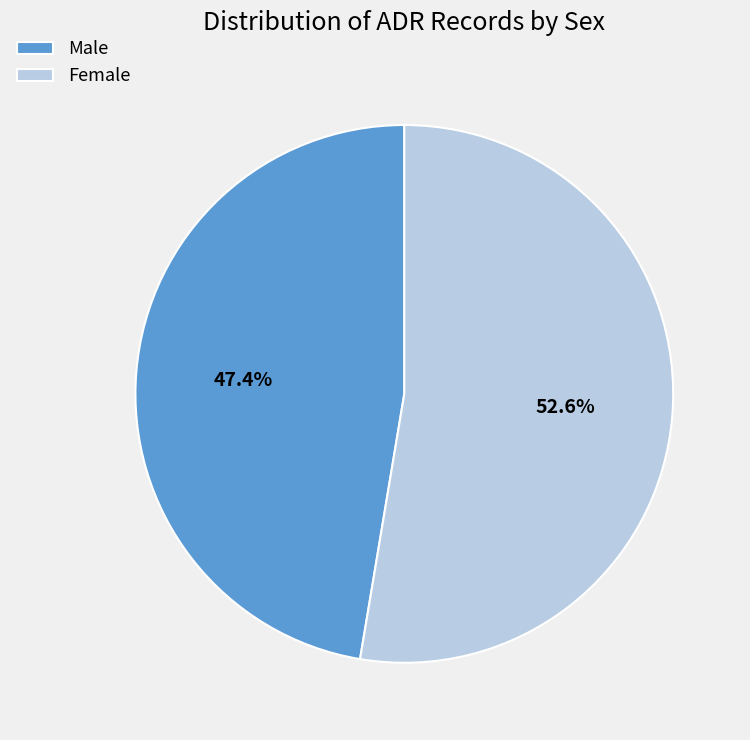

Is there any slice that represents more than half of the pie?

Yes